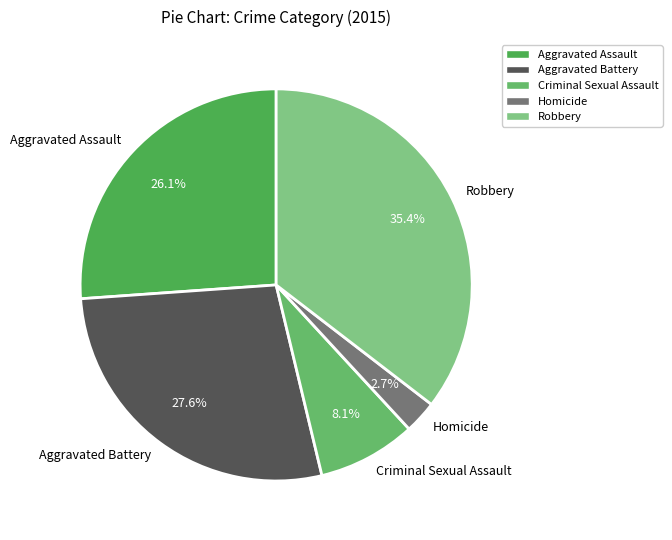

Does Aggravated Assault account for over 50% of the chart?

No